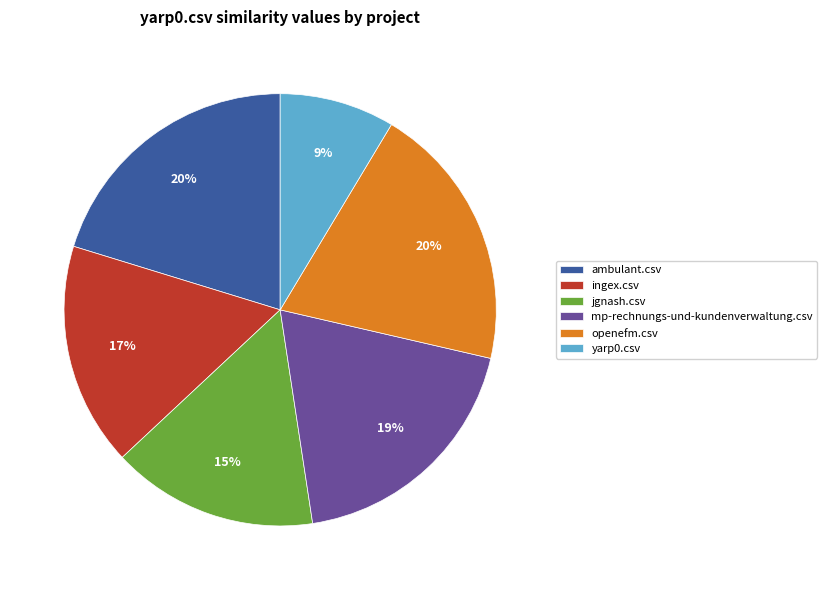

True or false: ambulant.csv accounts for 11% of the total.

False